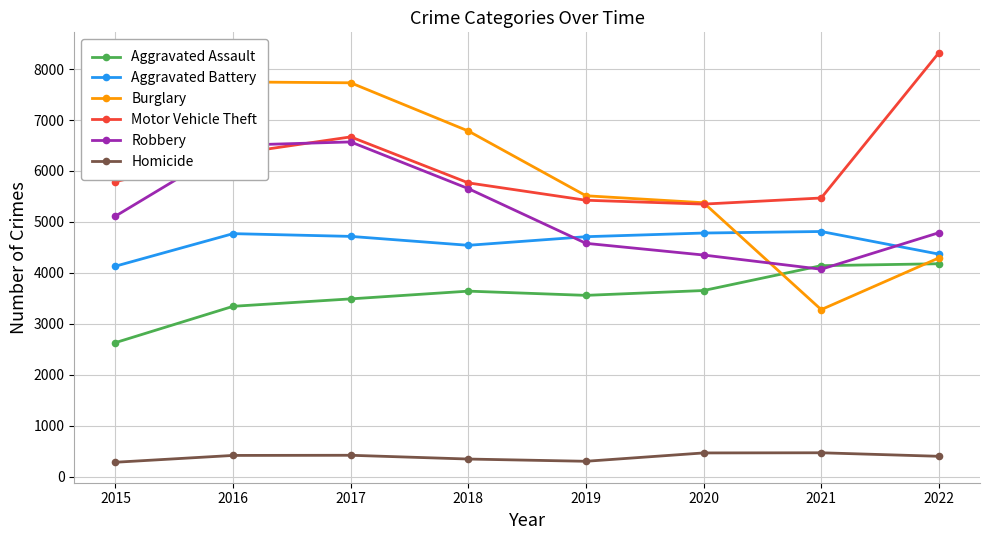

At which category is the sum across all series the highest?

2017